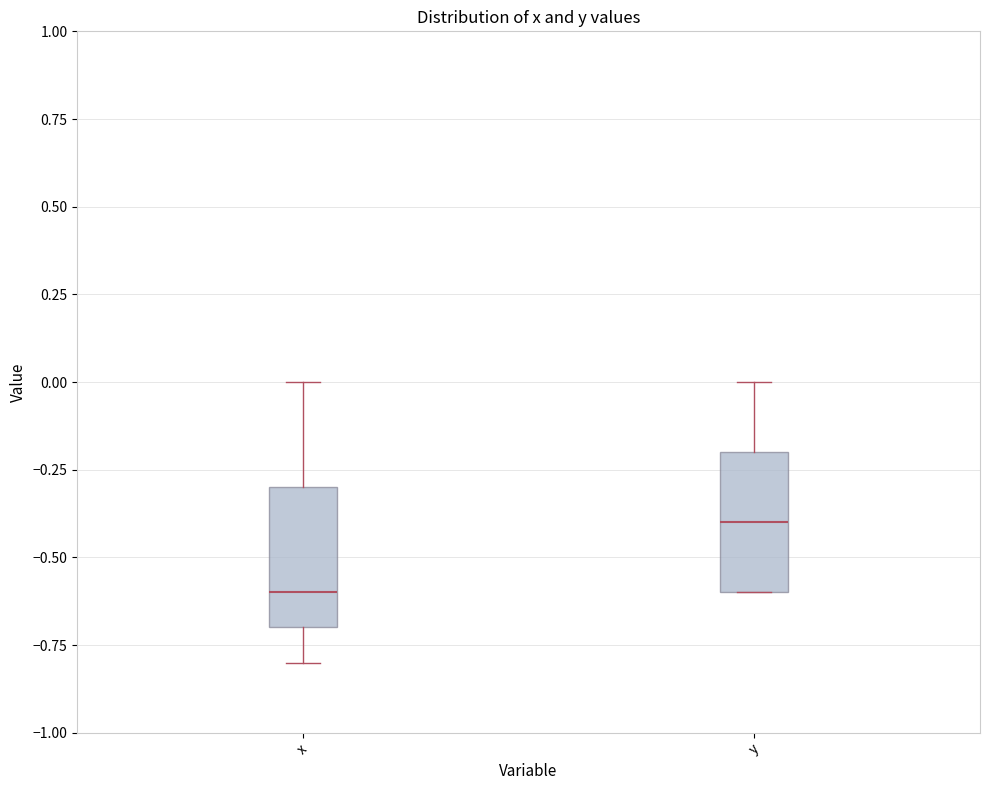

Reading left to right, read every box against the y-axis: the position of its median line, the range the box covers, and the ends of its whiskers. The values are not printed on the chart, so give them approximately, as read against the axis.

x: median -0.6, box -0.7 to -0.3, whiskers -0.8 to 0.0
y: median -0.4, box -0.6 to -0.2, whiskers -0.6 to 0.0